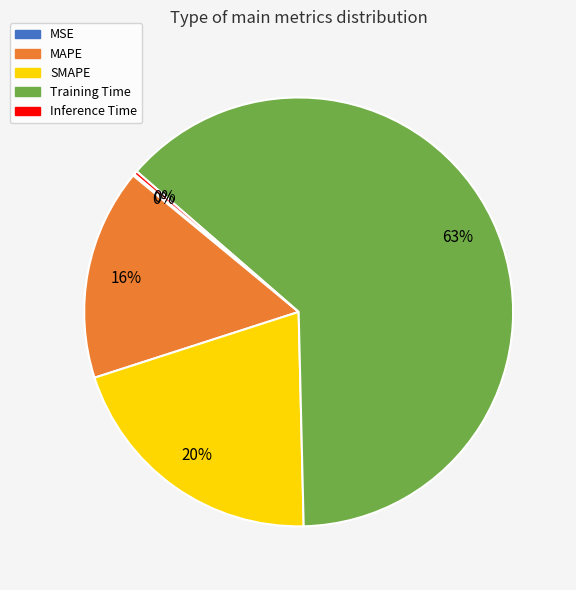

To the nearest percent, what is the combined percentage of SMAPE and Training Time?

84%